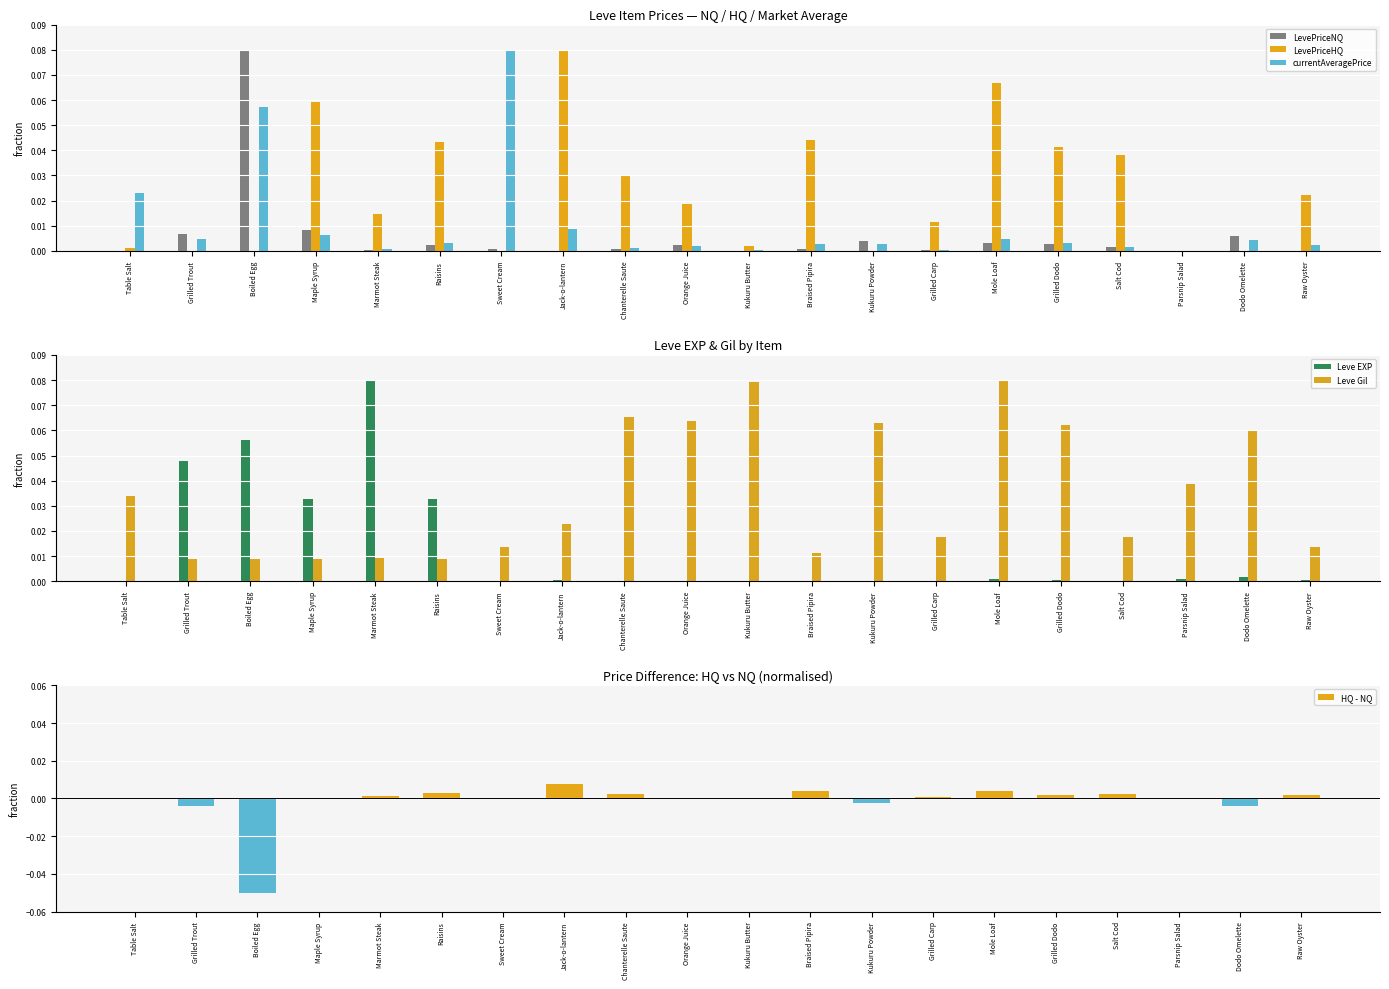

What is the label of the 8th bar from the left?

Jack-o-lantern